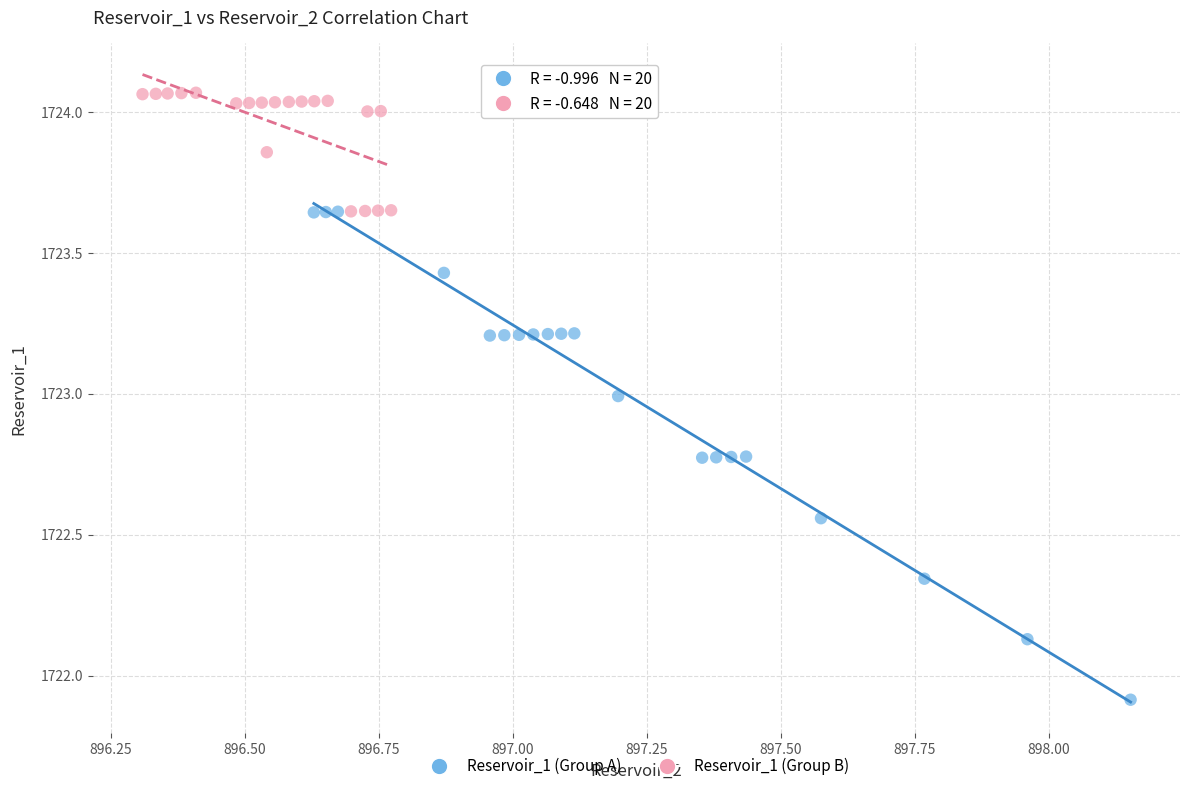

Which series reaches the maximum Y coordinate?

Reservoir_1 (Group B)